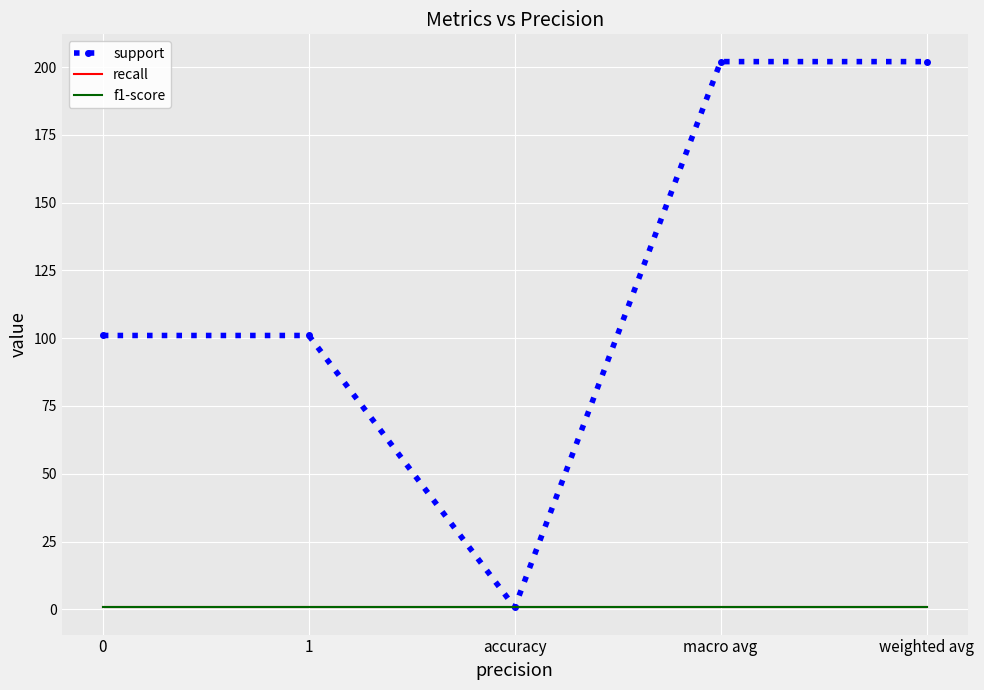

What is the value of the f1-score point at the 2nd from the left?

0.8